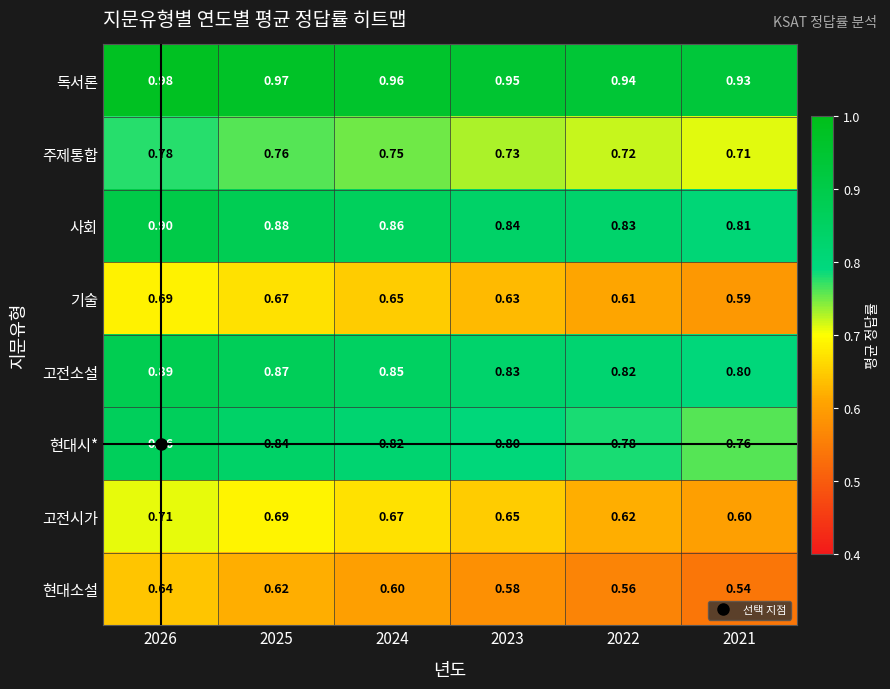

Rank the series by their maximum value, from highest to lowest.

독서론, 사회, 고전소설, 현대시*, 주제통합, 고전시가, 기술, 현대소설